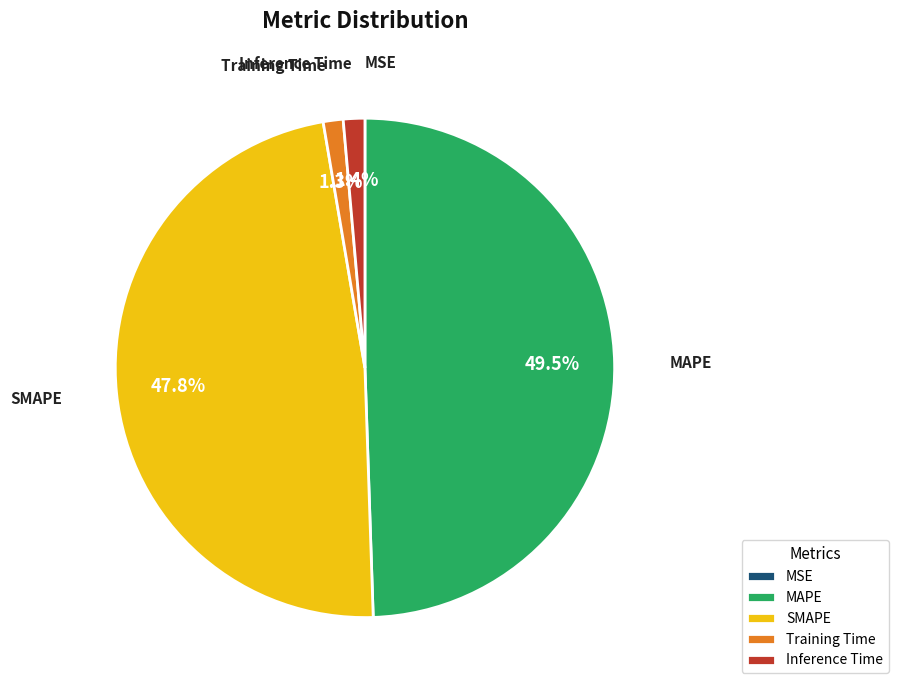

True or false: Inference Time accounts for 11% of the total.

False